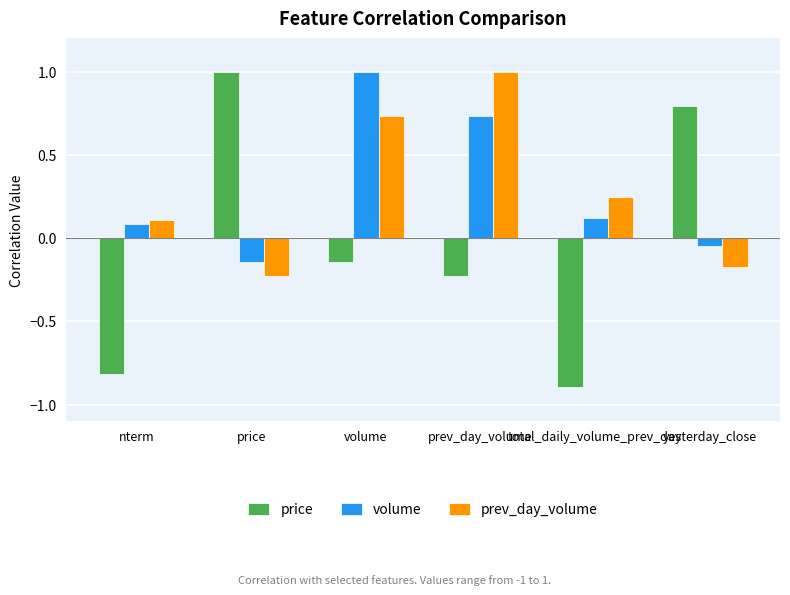

Count the number of categories in the chart.

6